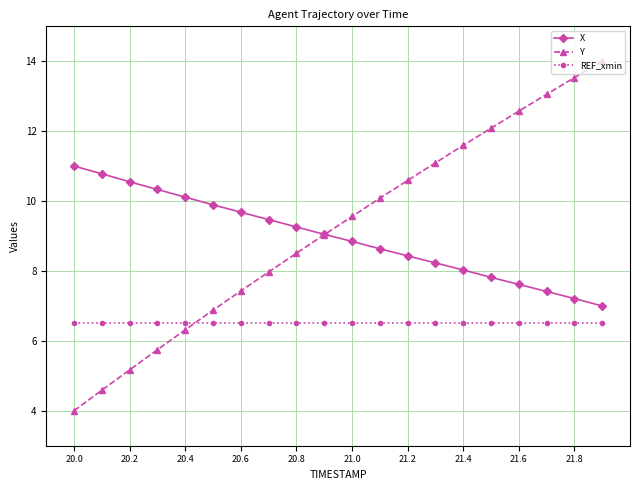

Which series has the largest range (max minus min)?

Y